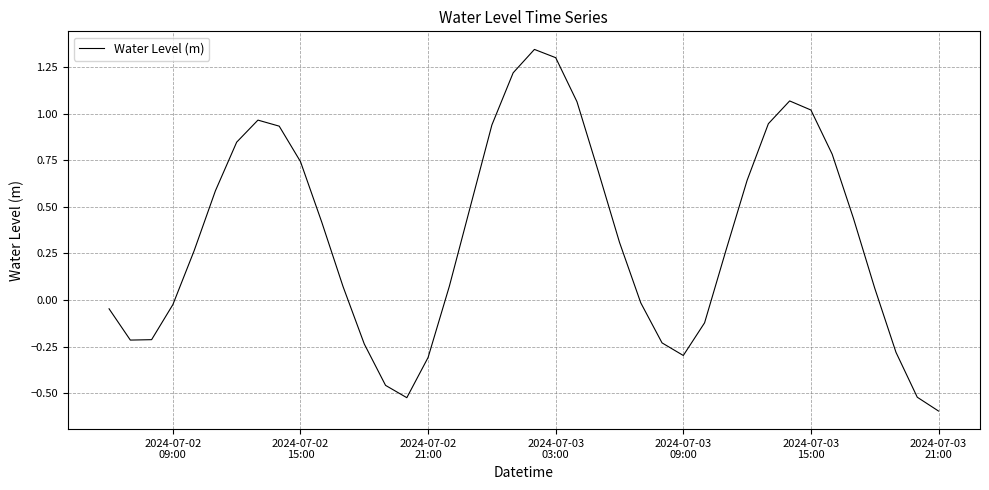

What is the difference between the maximum and minimum values?

1.9